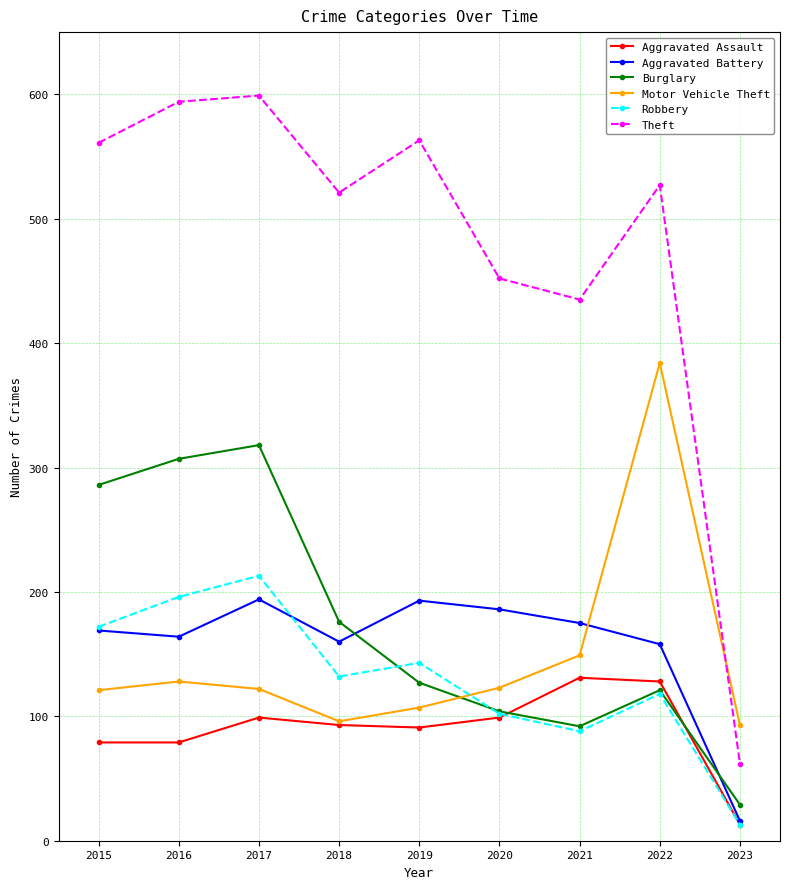

Read the Robbery value at 2021.

88